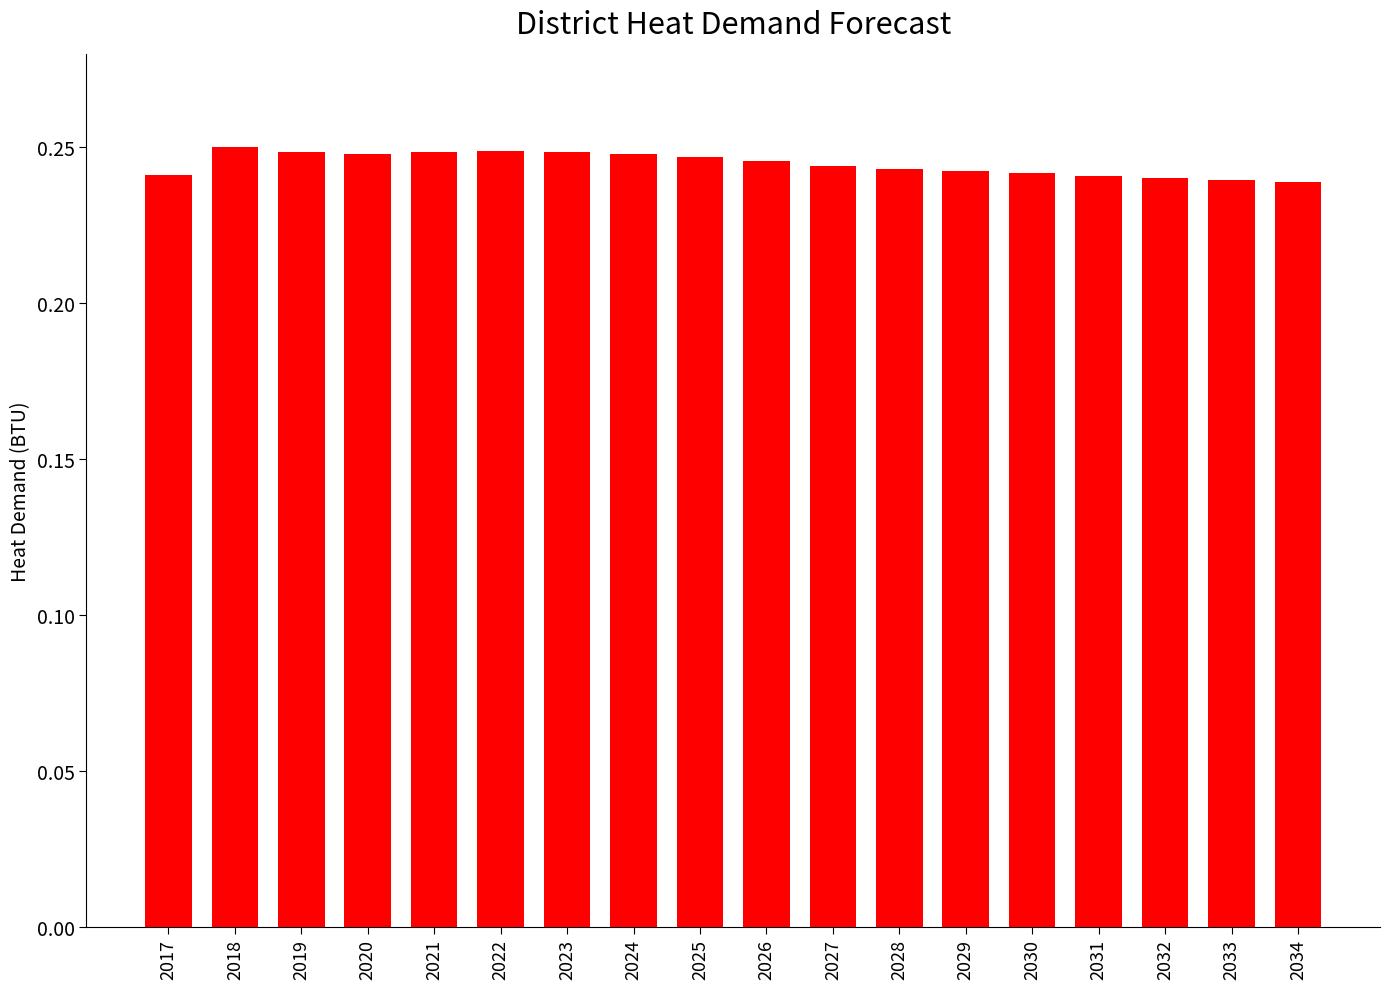

Is it true that the value at 2033 is 0.4?

False